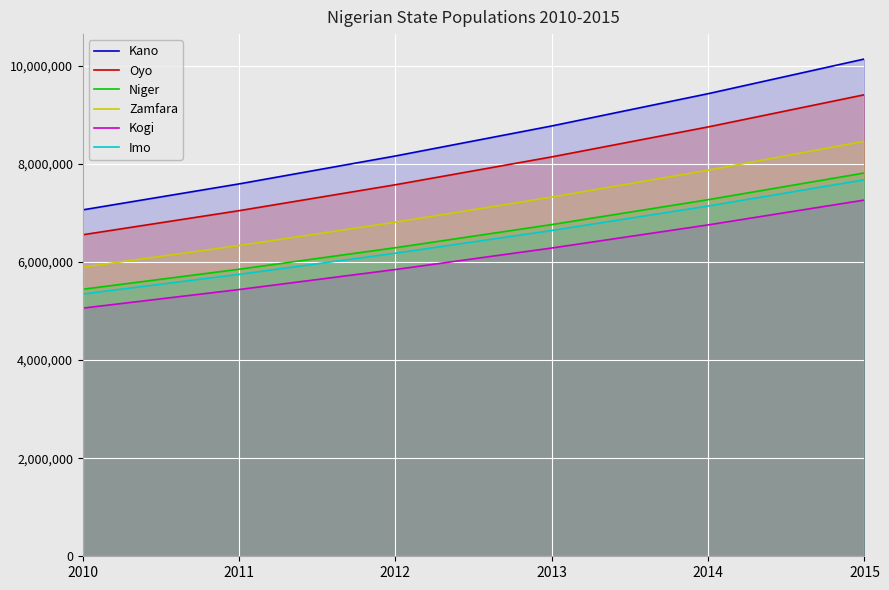

Rank the series at 2015 from highest to lowest value.

Kano, Oyo, Zamfara, Niger, Imo, Kogi